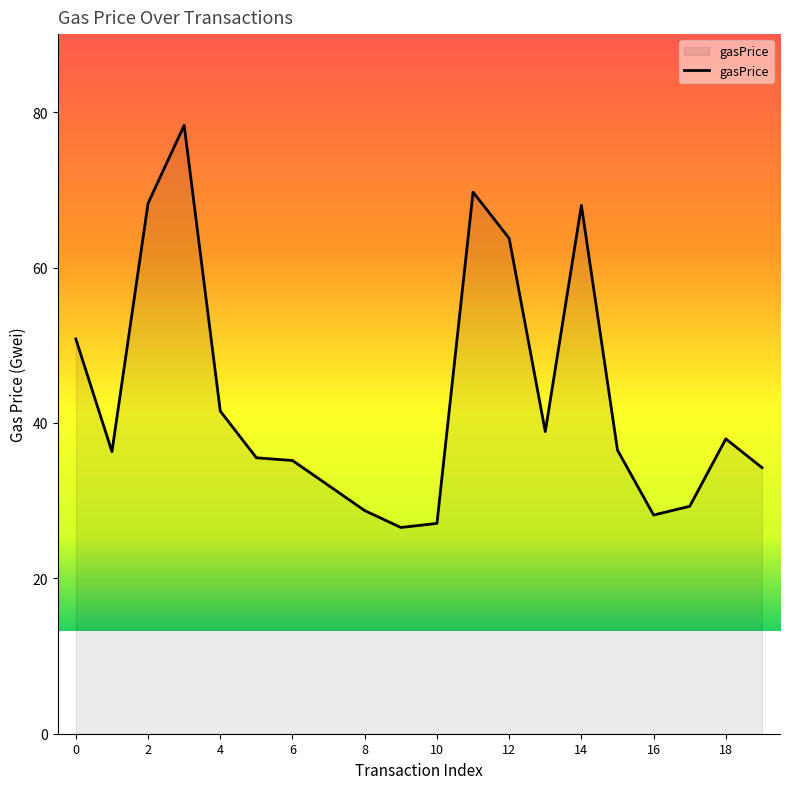

What is the difference between the maximum and minimum values?

51.8